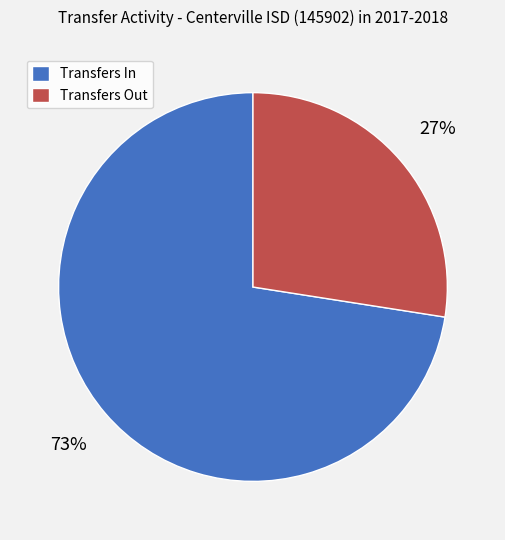

Rank the categories by value from lowest to highest.

Transfers Out, Transfers In